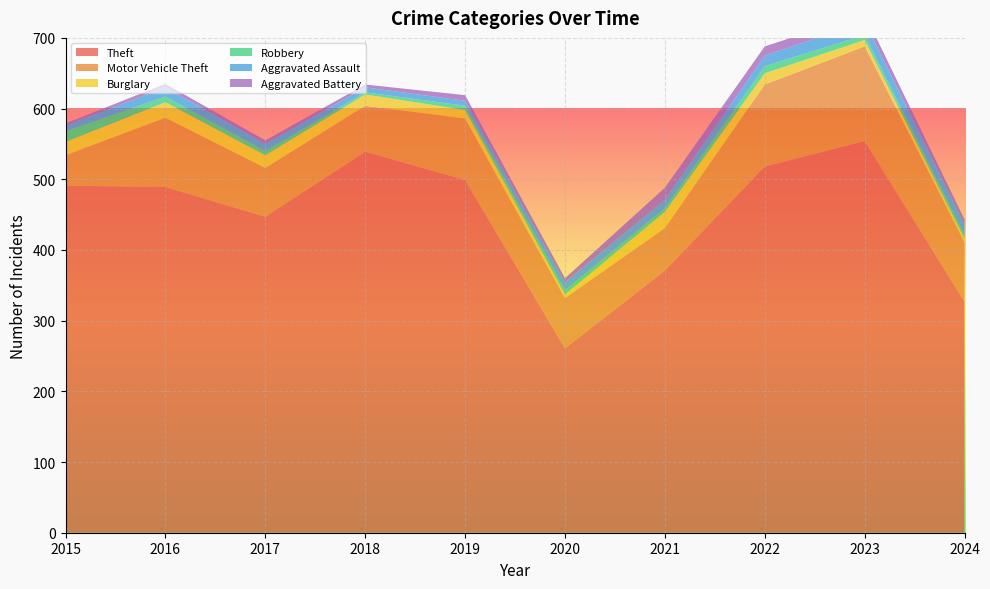

Reading left to right, what are all the values shown in this chart?

Theft: 491	489	447	539	499	261	371	518	554	327
Motor Vehicle Theft: 43	98	69	65	87	71	60	116	134	84
Burglary: 19	22	18	16	12	5	23	16	9	5
Robbery: 15	8	6	3	6	6	5	10	7	5
Aggravated Assault: 8	13	10	7	7	11	12	15	19	15
Aggravated Battery: 3	5	5	4	8	6	17	13	11	7